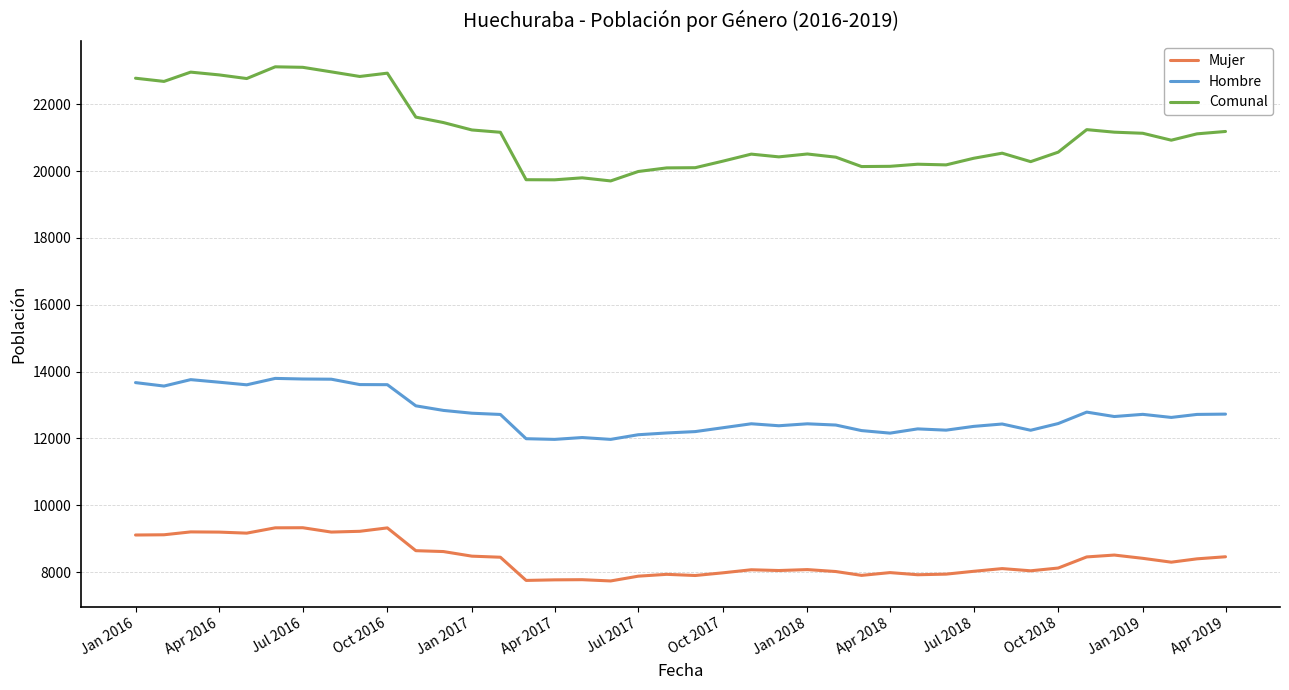

Which series has the widest spread of values?

Comunal